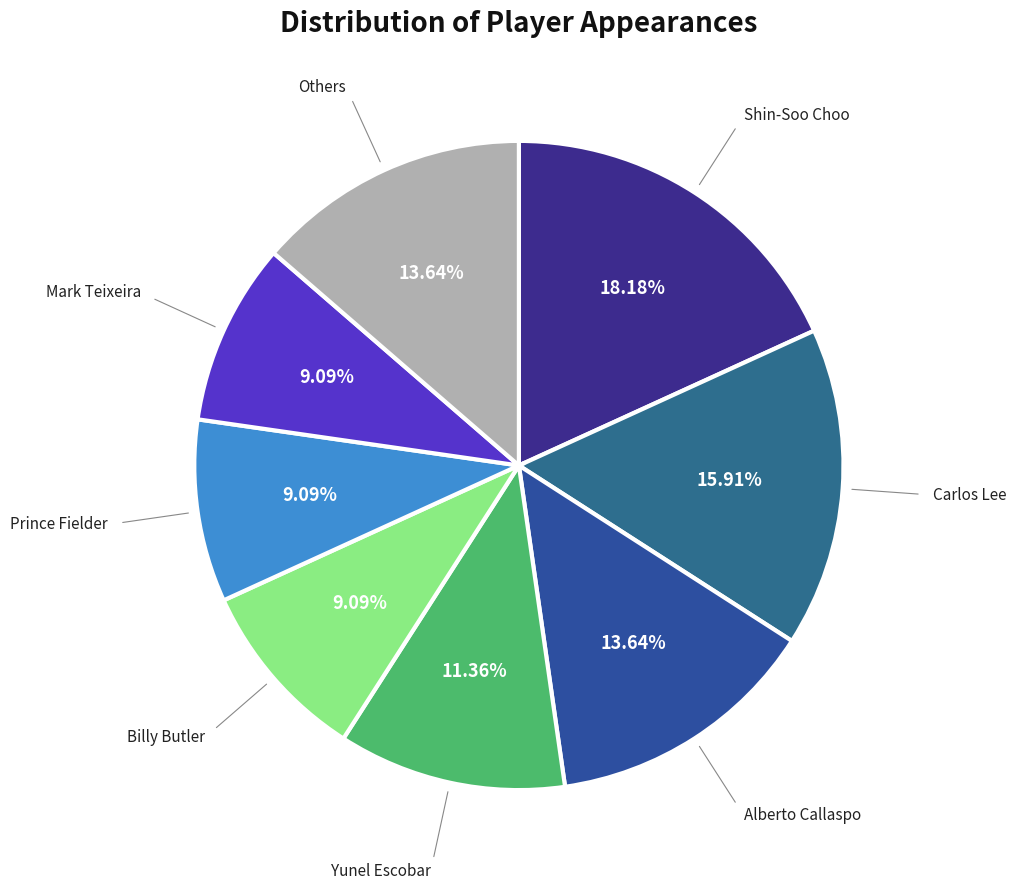

Do Others and Yunel Escobar together represent more than half of the pie?

No